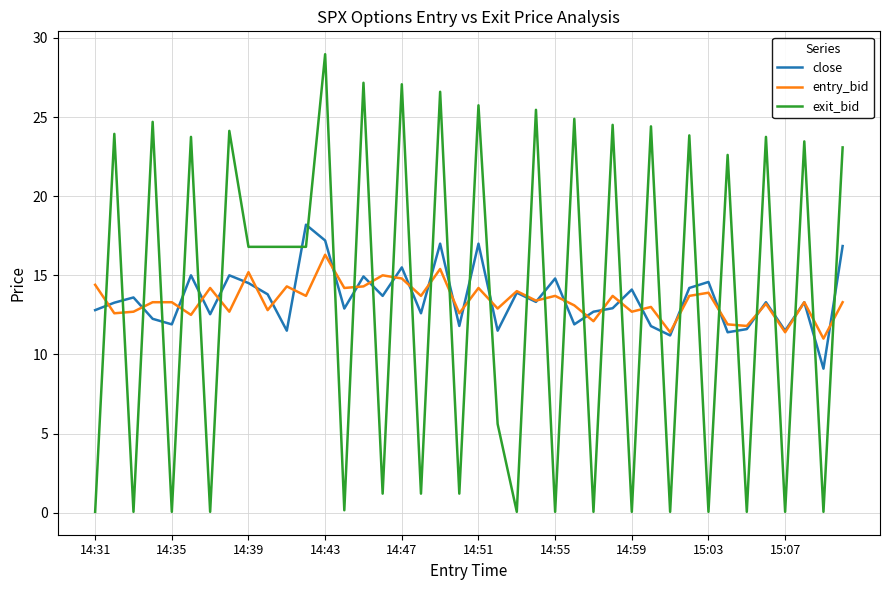

How many intersections are there between exit_bid and close?

35